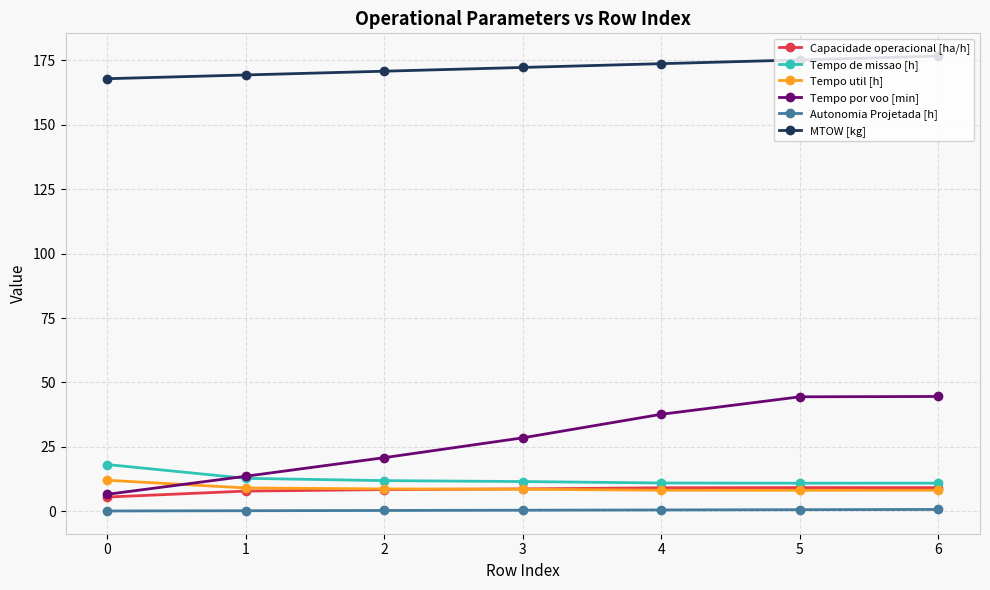

The value of MTOW [kg] at 2 is 170.8. True or false?

True